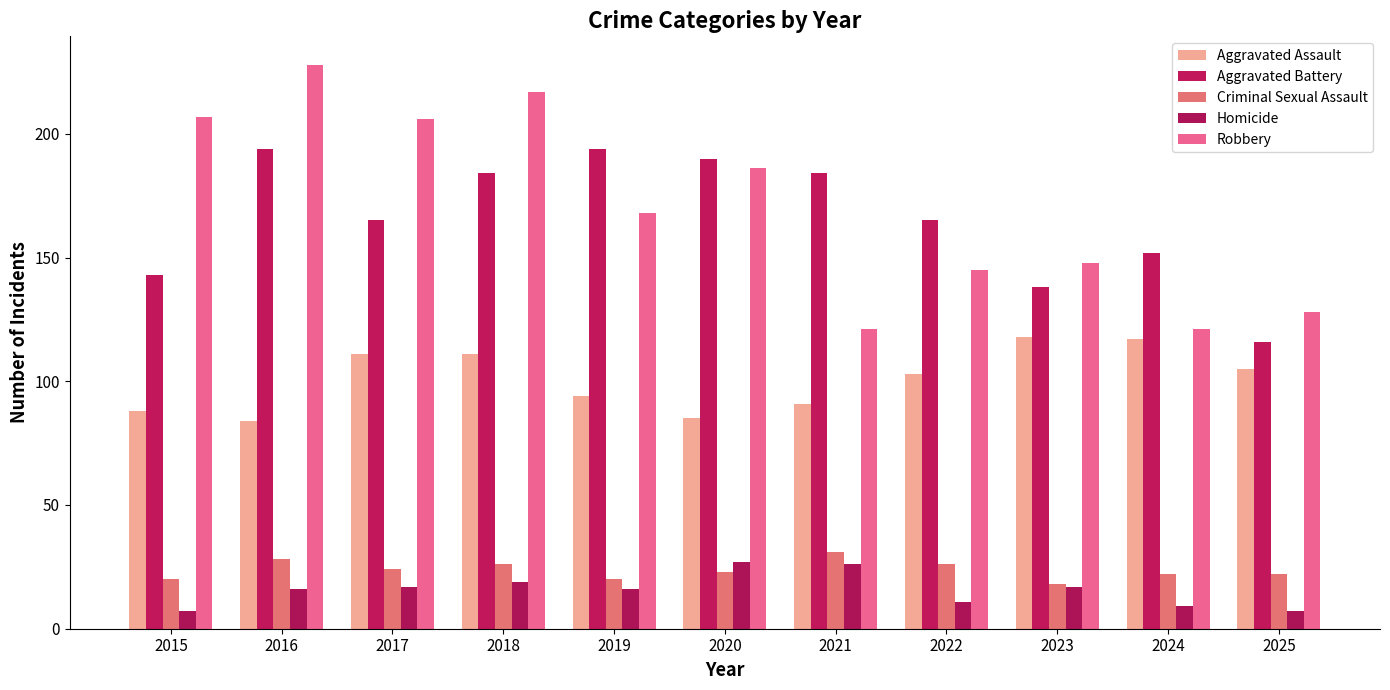

True or false: Aggravated Assault has a value of 118 at 2023.

True